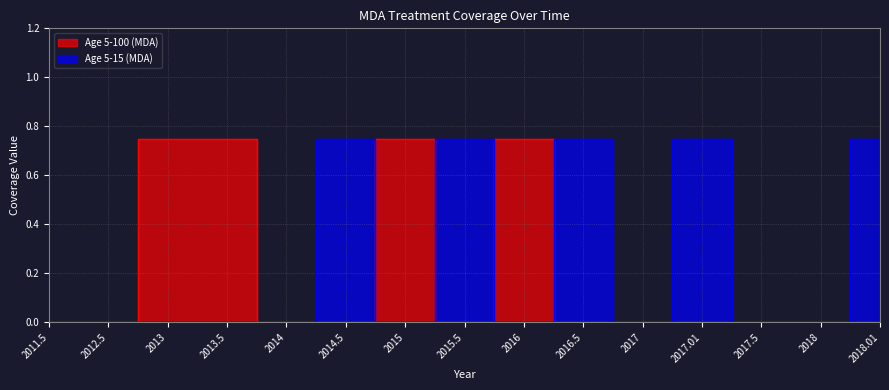

Is the value of Age 5-15 (MDA) at 2014.5 greater than the value of Age 5-100 (MDA) at 2014?

Yes